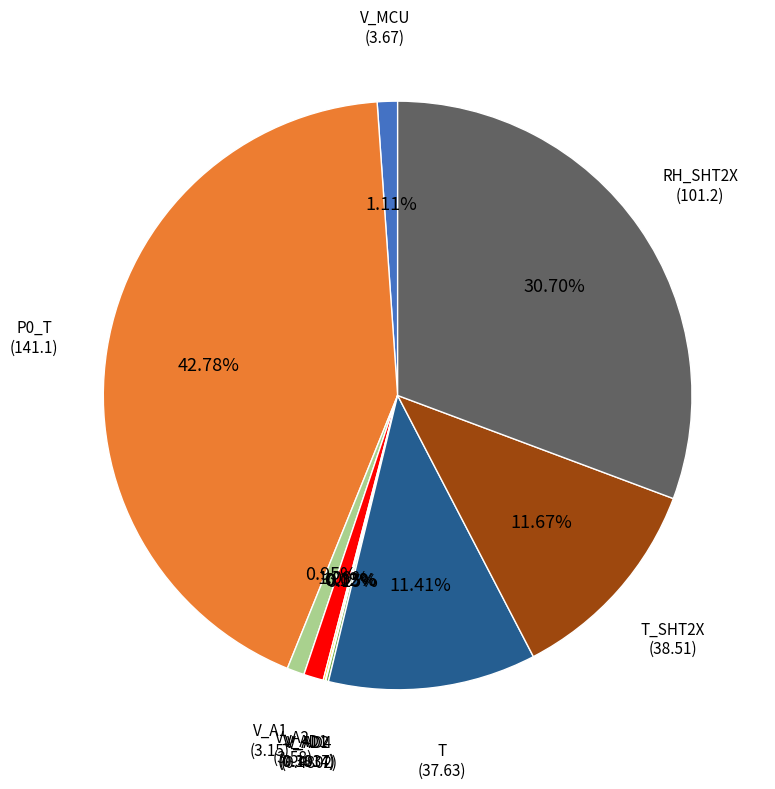

Between T and V_A1, which is larger?

T